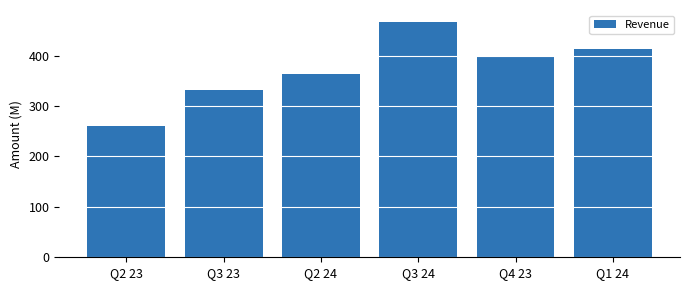

What is the average value?

372.2